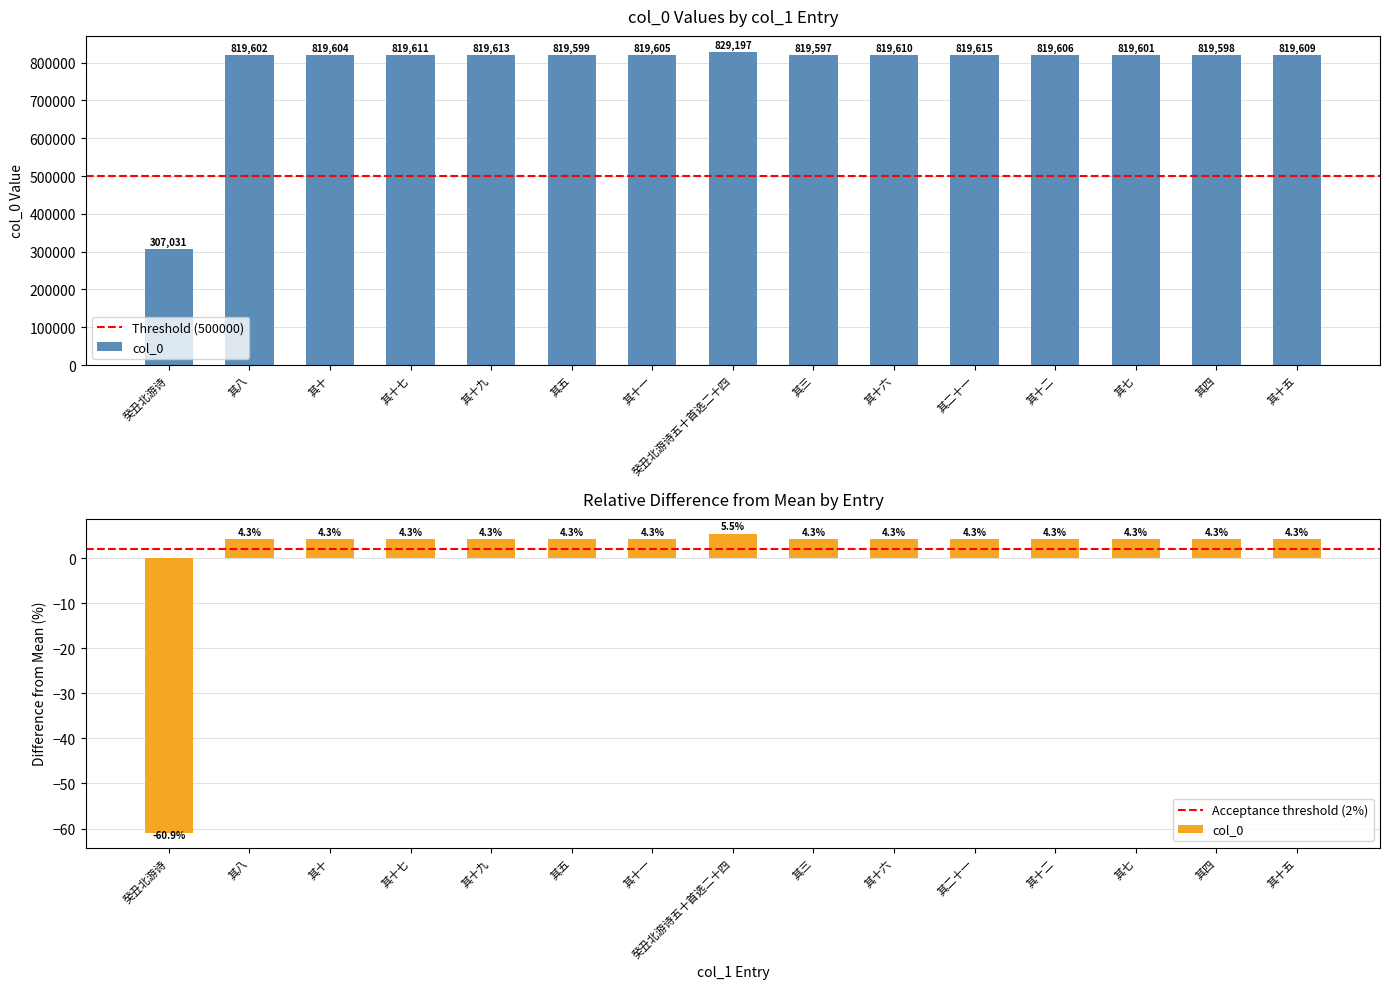

True or false: the data shows 819610 at 其十六.

True